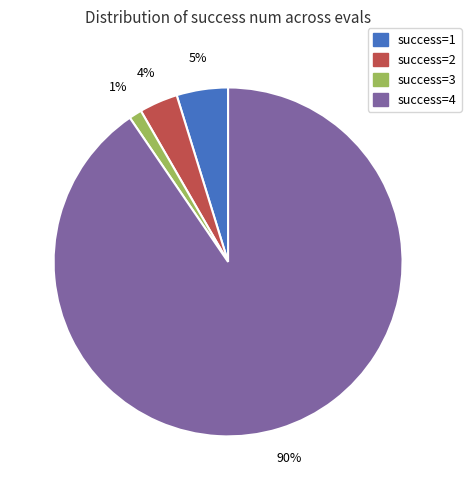

To the nearest percent, what is the difference between the largest and smallest slice percentages?

89%